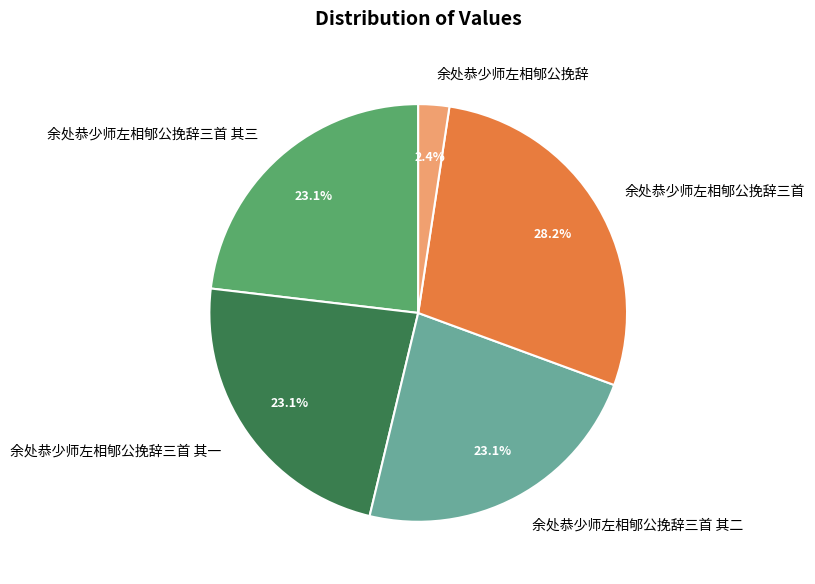

What is the smallest slice in the pie chart?

余处恭少师左相郇公挽辞